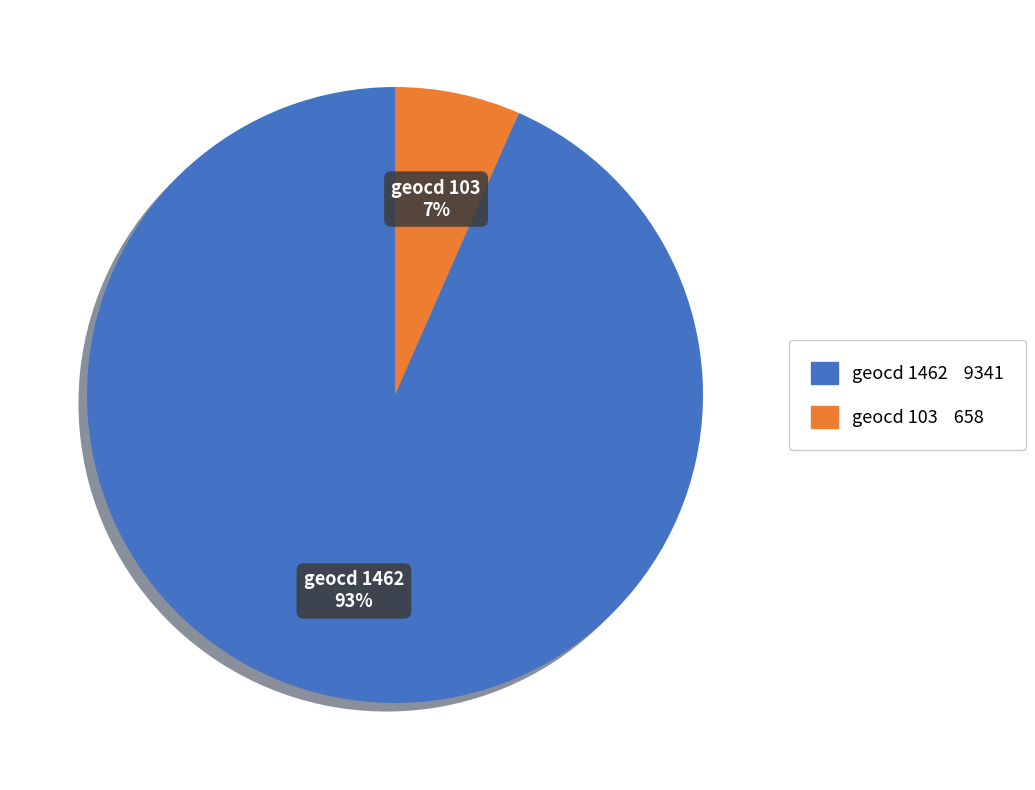

To the nearest percent, what is the average slice percentage?

50%